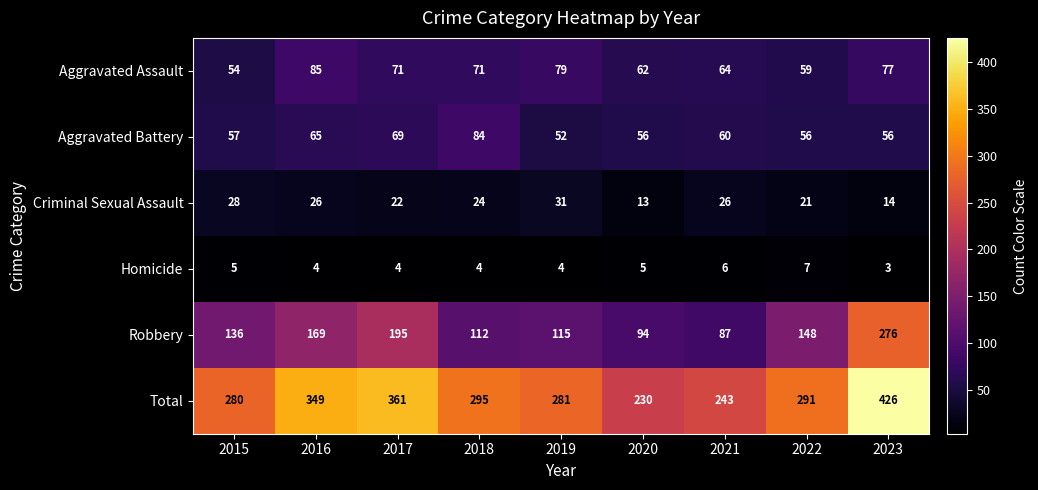

What is the difference between the highest and lowest values at 2022?

284